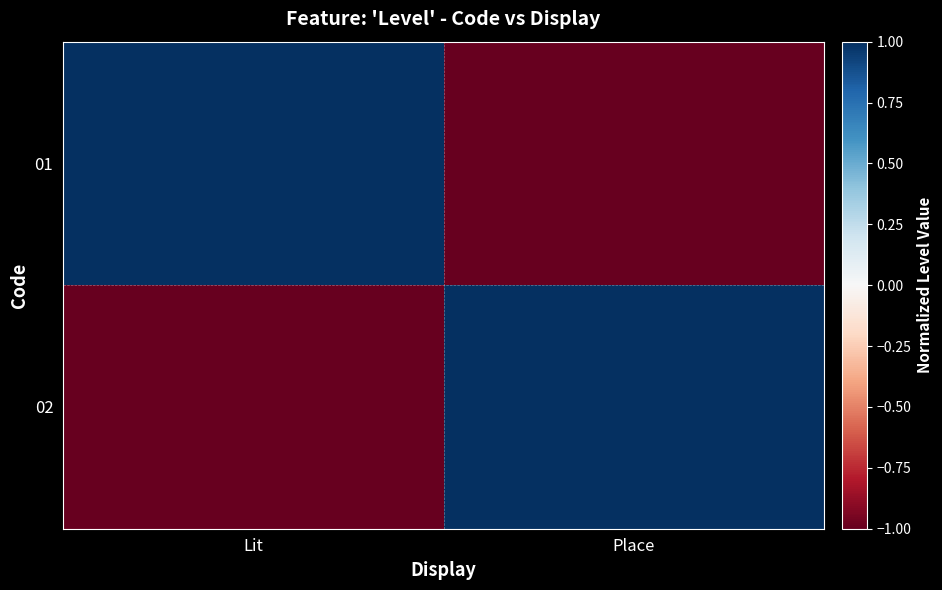

Reading left to right, what are all the values shown in this chart?

01: Lit=1	Place=-1
02: Lit=-1	Place=1